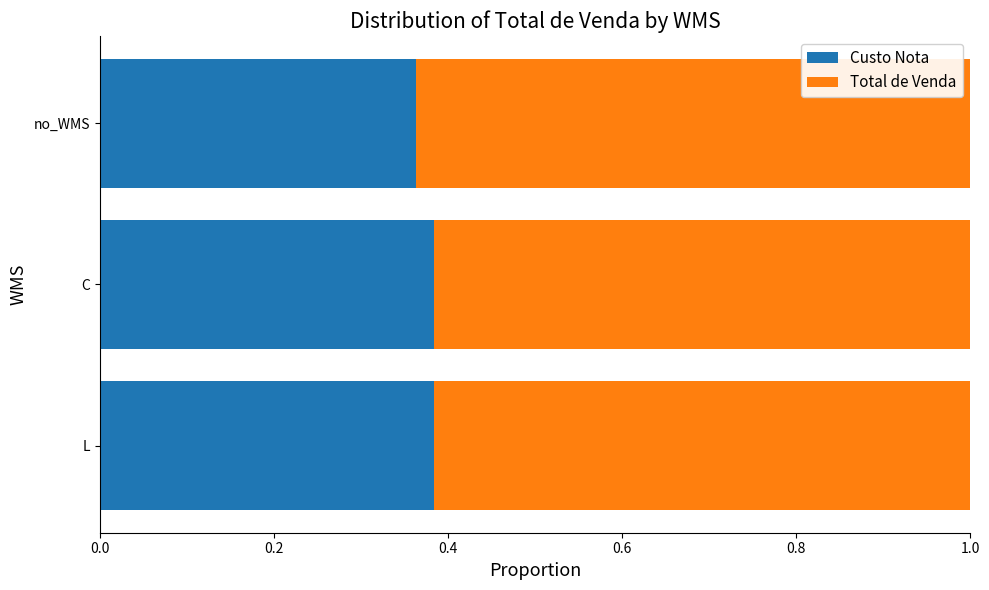

What is the total value across all series at no_WMS?

1.0